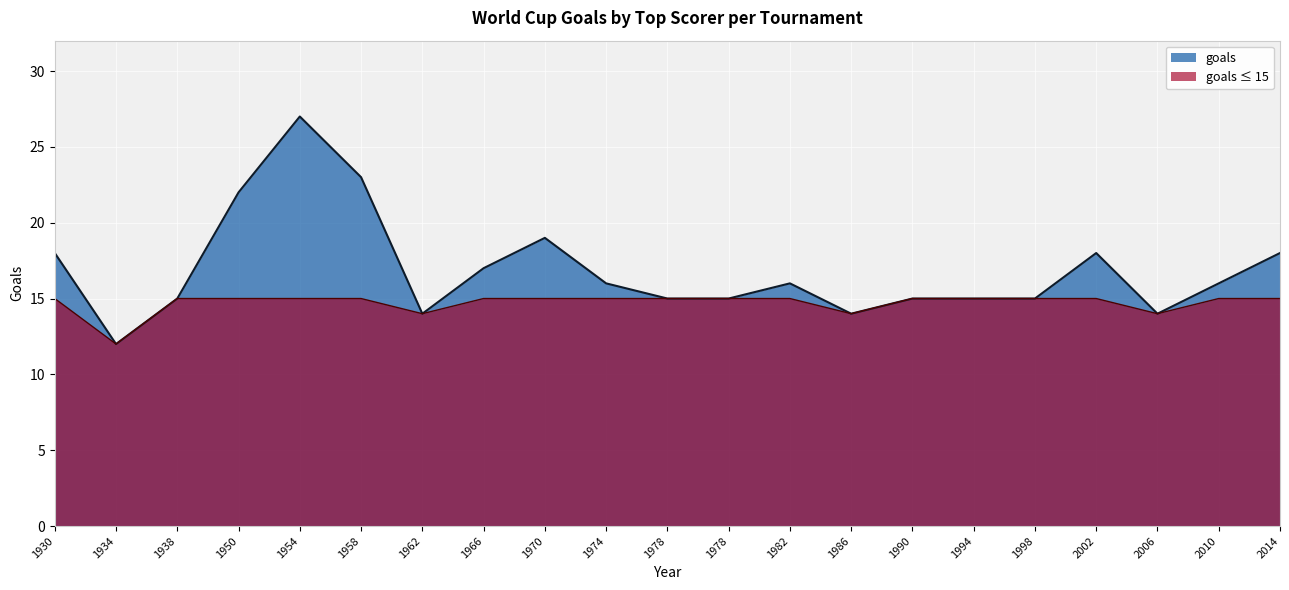

How many points are higher than both their immediate neighbors (excluding endpoints)?

4